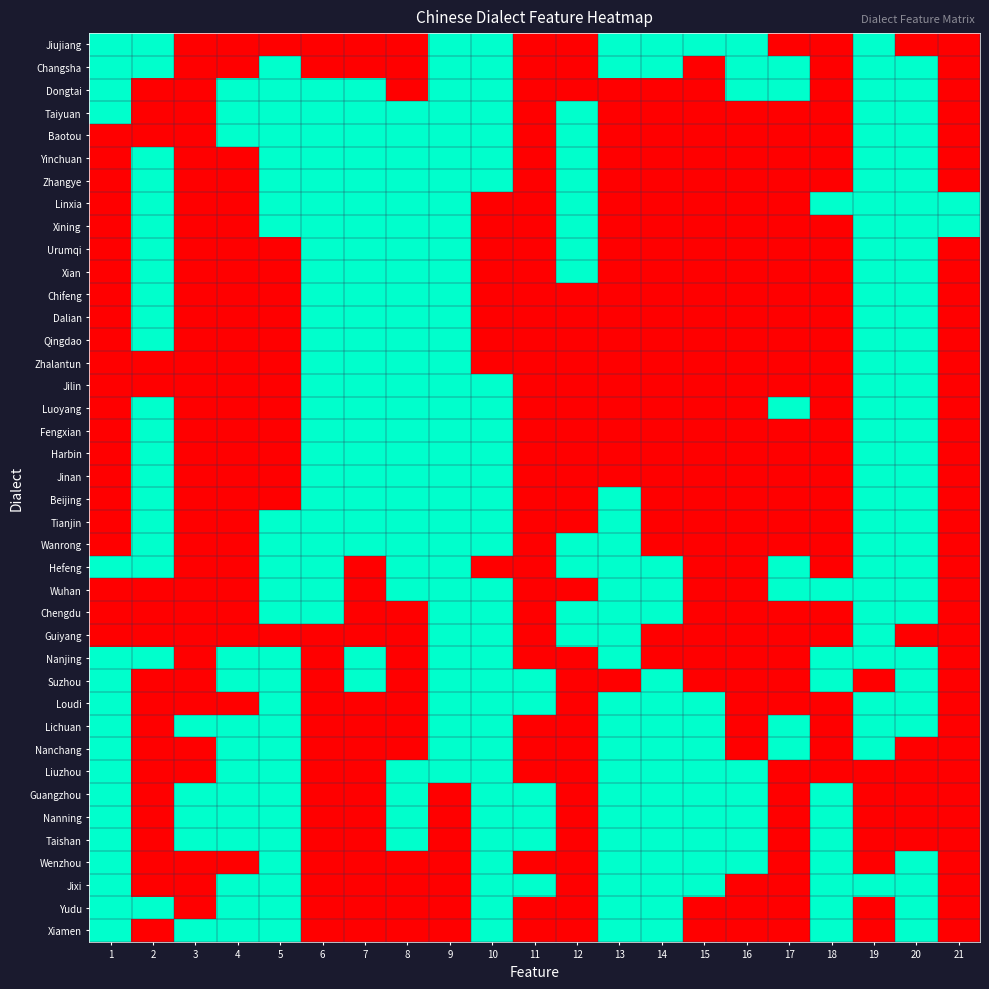

Reading right to left, extract all data points from this chart.

Jiujiang: 21=0	20=0	19=1	18=0	17=0	16=1	15=1	14=1	13=1	12=0	11=0	10=1	9=1	8=0	7=0	6=0	5=0	4=0	3=0	2=1	1=1
Changsha: 21=0	20=1	19=1	18=0	17=1	16=1	15=0	14=1	13=1	12=0	11=0	10=1	9=1	8=0	7=0	6=0	5=1	4=0	3=0	2=1	1=1
Dongtai: 21=0	20=1	19=1	18=0	17=1	16=1	15=0	14=0	13=0	12=0	11=0	10=1	9=1	8=0	7=1	6=1	5=1	4=1	3=0	2=0	1=1
Taiyuan: 21=0	20=1	19=1	18=0	17=0	16=0	15=0	14=0	13=0	12=1	11=0	10=1	9=1	8=1	7=1	6=1	5=1	4=1	3=0	2=0	1=1
Baotou: 21=0	20=1	19=1	18=0	17=0	16=0	15=0	14=0	13=0	12=1	11=0	10=1	9=1	8=1	7=1	6=1	5=1	4=1	3=0	2=0	1=0
Yinchuan: 21=0	20=1	19=1	18=0	17=0	16=0	15=0	14=0	13=0	12=1	11=0	10=1	9=1	8=1	7=1	6=1	5=1	4=0	3=0	2=1	1=0
Zhangye: 21=0	20=1	19=1	18=0	17=0	16=0	15=0	14=0	13=0	12=1	11=0	10=1	9=1	8=1	7=1	6=1	5=1	4=0	3=0	2=1	1=0
Linxia: 21=1	20=1	19=1	18=1	17=0	16=0	15=0	14=0	13=0	12=1	11=0	10=0	9=1	8=1	7=1	6=1	5=1	4=0	3=0	2=1	1=0
Xining: 21=1	20=1	19=1	18=0	17=0	16=0	15=0	14=0	13=0	12=1	11=0	10=0	9=1	8=1	7=1	6=1	5=1	4=0	3=0	2=1	1=0
Urumqi: 21=0	20=1	19=1	18=0	17=0	16=0	15=0	14=0	13=0	12=1	11=0	10=0	9=1	8=1	7=1	6=1	5=0	4=0	3=0	2=1	1=0
Xian: 21=0	20=1	19=1	18=0	17=0	16=0	15=0	14=0	13=0	12=1	11=0	10=0	9=1	8=1	7=1	6=1	5=0	4=0	3=0	2=1	1=0
Chifeng: 21=0	20=1	19=1	18=0	17=0	16=0	15=0	14=0	13=0	12=0	11=0	10=0	9=1	8=1	7=1	6=1	5=0	4=0	3=0	2=1	1=0
Dalian: 21=0	20=1	19=1	18=0	17=0	16=0	15=0	14=0	13=0	12=0	11=0	10=0	9=1	8=1	7=1	6=1	5=0	4=0	3=0	2=1	1=0
Qingdao: 21=0	20=1	19=1	18=0	17=0	16=0	15=0	14=0	13=0	12=0	11=0	10=0	9=1	8=1	7=1	6=1	5=0	4=0	3=0	2=1	1=0
Zhalantun: 21=0	20=1	19=1	18=0	17=0	16=0	15=0	14=0	13=0	12=0	11=0	10=0	9=1	8=1	7=1	6=1	5=0	4=0	3=0	2=0	1=0
Jilin: 21=0	20=1	19=1	18=0	17=0	16=0	15=0	14=0	13=0	12=0	11=0	10=1	9=1	8=1	7=1	6=1	5=0	4=0	3=0	2=0	1=0
Luoyang: 21=0	20=1	19=1	18=0	17=1	16=0	15=0	14=0	13=0	12=0	11=0	10=1	9=1	8=1	7=1	6=1	5=0	4=0	3=0	2=1	1=0
Fengxian: 21=0	20=1	19=1	18=0	17=0	16=0	15=0	14=0	13=0	12=0	11=0	10=1	9=1	8=1	7=1	6=1	5=0	4=0	3=0	2=1	1=0
Harbin: 21=0	20=1	19=1	18=0	17=0	16=0	15=0	14=0	13=0	12=0	11=0	10=1	9=1	8=1	7=1	6=1	5=0	4=0	3=0	2=1	1=0
Jinan: 21=0	20=1	19=1	18=0	17=0	16=0	15=0	14=0	13=0	12=0	11=0	10=1	9=1	8=1	7=1	6=1	5=0	4=0	3=0	2=1	1=0
Beijing: 21=0	20=1	19=1	18=0	17=0	16=0	15=0	14=0	13=1	12=0	11=0	10=1	9=1	8=1	7=1	6=1	5=0	4=0	3=0	2=1	1=0
Tianjin: 21=0	20=1	19=1	18=0	17=0	16=0	15=0	14=0	13=1	12=0	11=0	10=1	9=1	8=1	7=1	6=1	5=1	4=0	3=0	2=1	1=0
Wanrong: 21=0	20=1	19=1	18=0	17=0	16=0	15=0	14=0	13=1	12=1	11=0	10=1	9=1	8=1	7=1	6=1	5=1	4=0	3=0	2=1	1=0
Hefeng: 21=0	20=1	19=1	18=0	17=1	16=0	15=0	14=1	13=1	12=1	11=0	10=0	9=1	8=1	7=0	6=1	5=1	4=0	3=0	2=1	1=1
Wuhan: 21=0	20=1	19=1	18=1	17=1	16=0	15=0	14=1	13=1	12=0	11=0	10=1	9=1	8=1	7=0	6=1	5=1	4=0	3=0	2=0	1=0
Chengdu: 21=0	20=1	19=1	18=0	17=0	16=0	15=0	14=1	13=1	12=1	11=0	10=1	9=1	8=0	7=0	6=1	5=1	4=0	3=0	2=0	1=0
Guiyang: 21=0	20=0	19=1	18=0	17=0	16=0	15=0	14=0	13=1	12=1	11=0	10=1	9=1	8=0	7=0	6=0	5=0	4=0	3=0	2=0	1=0
Nanjing: 21=0	20=1	19=1	18=1	17=0	16=0	15=0	14=0	13=1	12=0	11=0	10=1	9=1	8=0	7=1	6=0	5=1	4=1	3=0	2=1	1=1
Suzhou: 21=0	20=1	19=0	18=1	17=0	16=0	15=0	14=1	13=0	12=0	11=1	10=1	9=1	8=0	7=1	6=0	5=1	4=1	3=0	2=0	1=1
Loudi: 21=0	20=1	19=1	18=0	17=0	16=0	15=1	14=1	13=1	12=0	11=1	10=1	9=1	8=0	7=0	6=0	5=1	4=0	3=0	2=0	1=1
Lichuan: 21=0	20=1	19=1	18=0	17=1	16=0	15=1	14=1	13=1	12=0	11=0	10=1	9=1	8=0	7=0	6=0	5=1	4=1	3=1	2=0	1=1
Nanchang: 21=0	20=0	19=1	18=0	17=1	16=0	15=1	14=1	13=1	12=0	11=0	10=1	9=1	8=0	7=0	6=0	5=1	4=1	3=0	2=0	1=1
Liuzhou: 21=0	20=0	19=0	18=0	17=0	16=1	15=1	14=1	13=1	12=0	11=0	10=1	9=1	8=1	7=0	6=0	5=1	4=1	3=0	2=0	1=1
Guangzhou: 21=0	20=0	19=0	18=1	17=0	16=1	15=1	14=1	13=1	12=0	11=1	10=1	9=0	8=1	7=0	6=0	5=1	4=1	3=1	2=0	1=1
Nanning: 21=0	20=0	19=0	18=1	17=0	16=1	15=1	14=1	13=1	12=0	11=1	10=1	9=0	8=1	7=0	6=0	5=1	4=1	3=1	2=0	1=1
Taishan: 21=0	20=0	19=0	18=1	17=0	16=1	15=1	14=1	13=1	12=0	11=1	10=1	9=0	8=1	7=0	6=0	5=1	4=1	3=1	2=0	1=1
Wenzhou: 21=0	20=1	19=0	18=1	17=0	16=1	15=1	14=1	13=1	12=0	11=0	10=1	9=0	8=0	7=0	6=0	5=1	4=0	3=0	2=0	1=1
Jixi: 21=0	20=1	19=1	18=1	17=0	16=0	15=1	14=1	13=1	12=0	11=1	10=1	9=0	8=0	7=0	6=0	5=1	4=1	3=0	2=0	1=1
Yudu: 21=0	20=1	19=0	18=1	17=0	16=0	15=0	14=1	13=1	12=0	11=0	10=1	9=0	8=0	7=0	6=0	5=1	4=1	3=0	2=1	1=1
Xiamen: 21=0	20=1	19=0	18=1	17=0	16=0	15=0	14=1	13=1	12=0	11=0	10=1	9=0	8=0	7=0	6=0	5=1	4=1	3=1	2=0	1=1